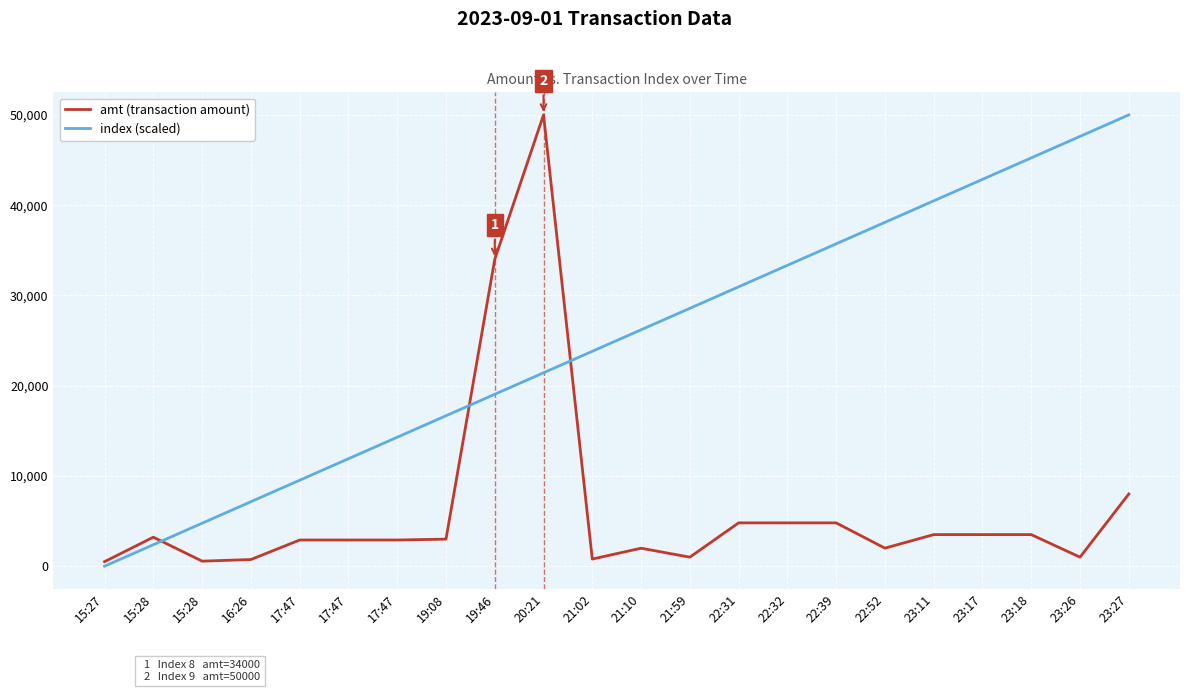

True or false: index (scaled) has more than 0 points higher than both neighbors.

False